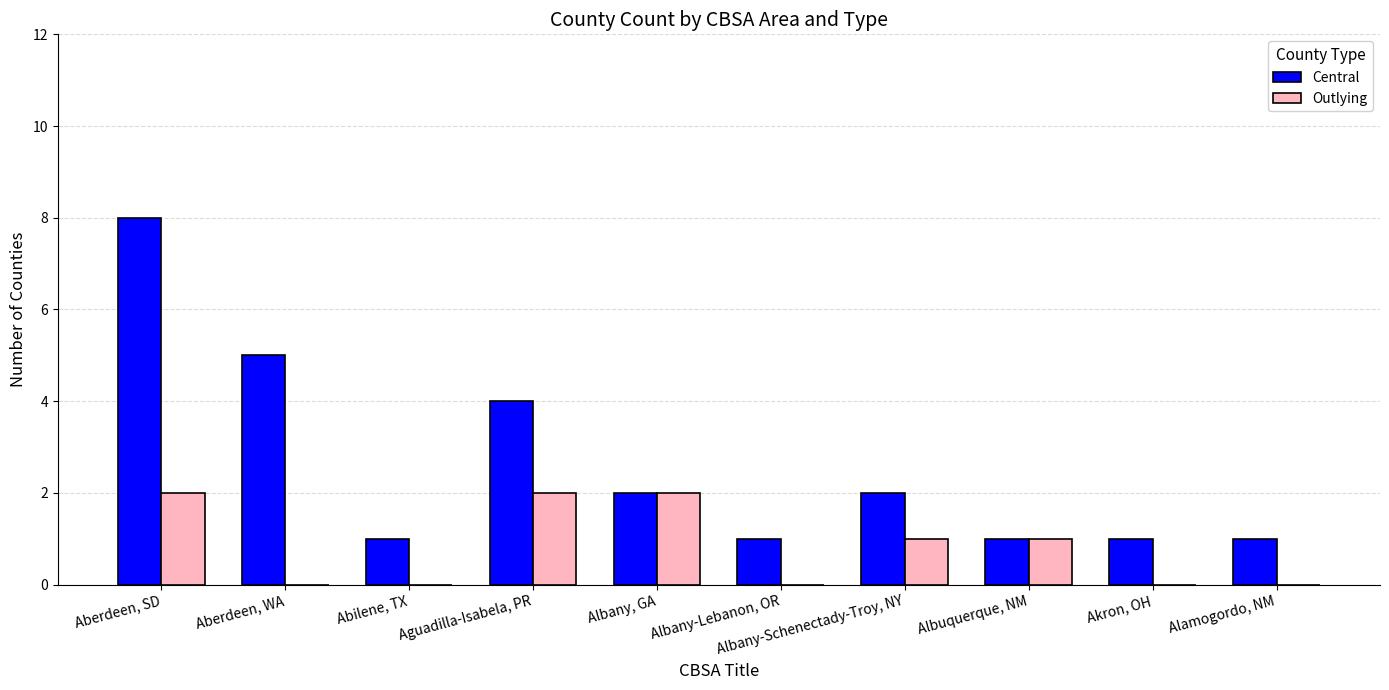

At which label does Central first exceed 2?

Aberdeen, SD